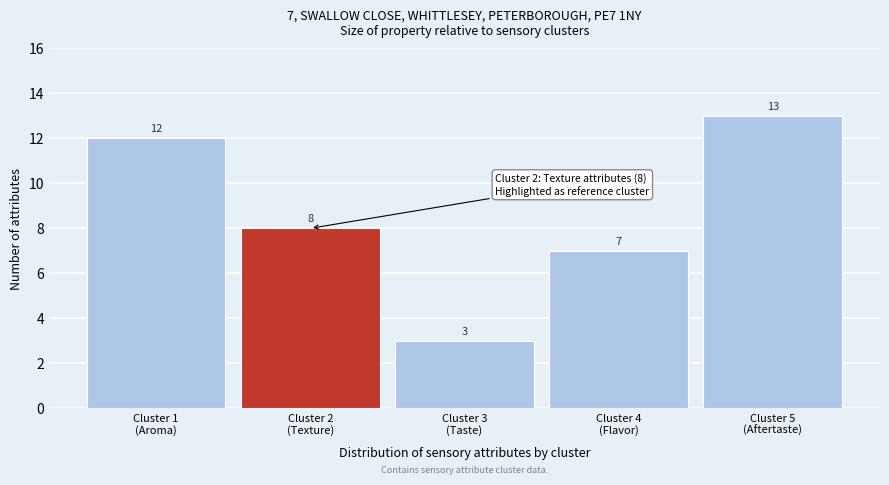

Reading left to right, extract all data points from this chart.

12	8	3	7	13